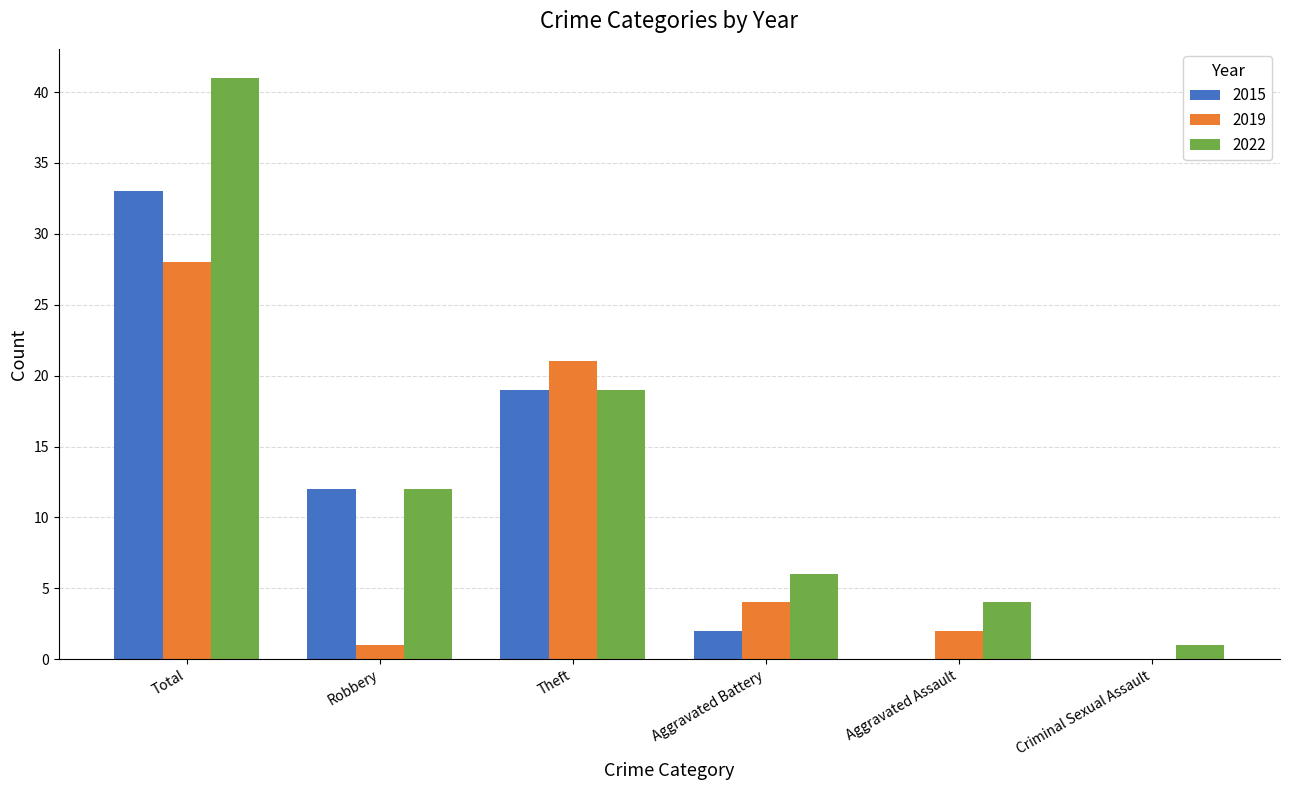

What is the sum of the 2015 values at Theft and Aggravated Battery?

21